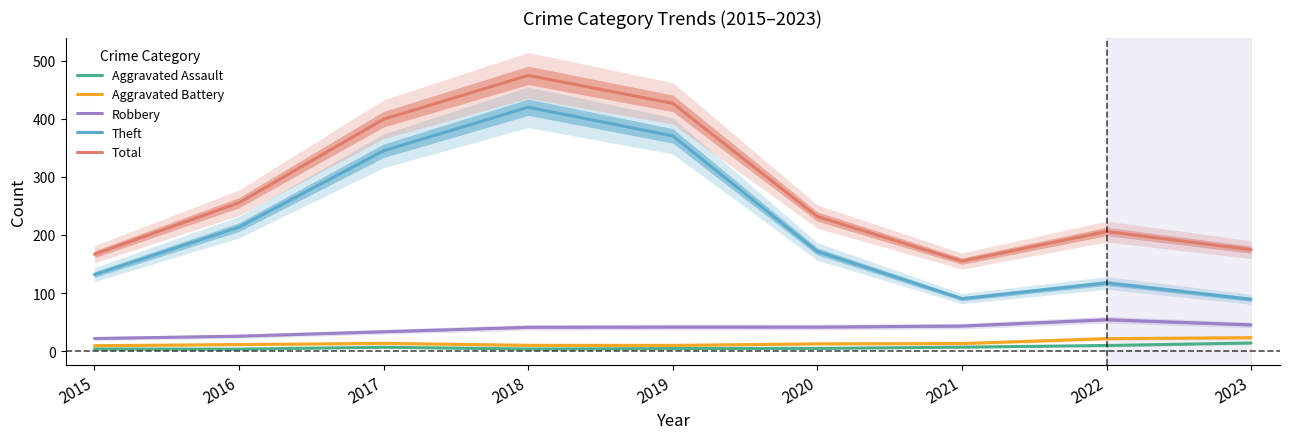

Is this an area chart (filled region under the line)?

No